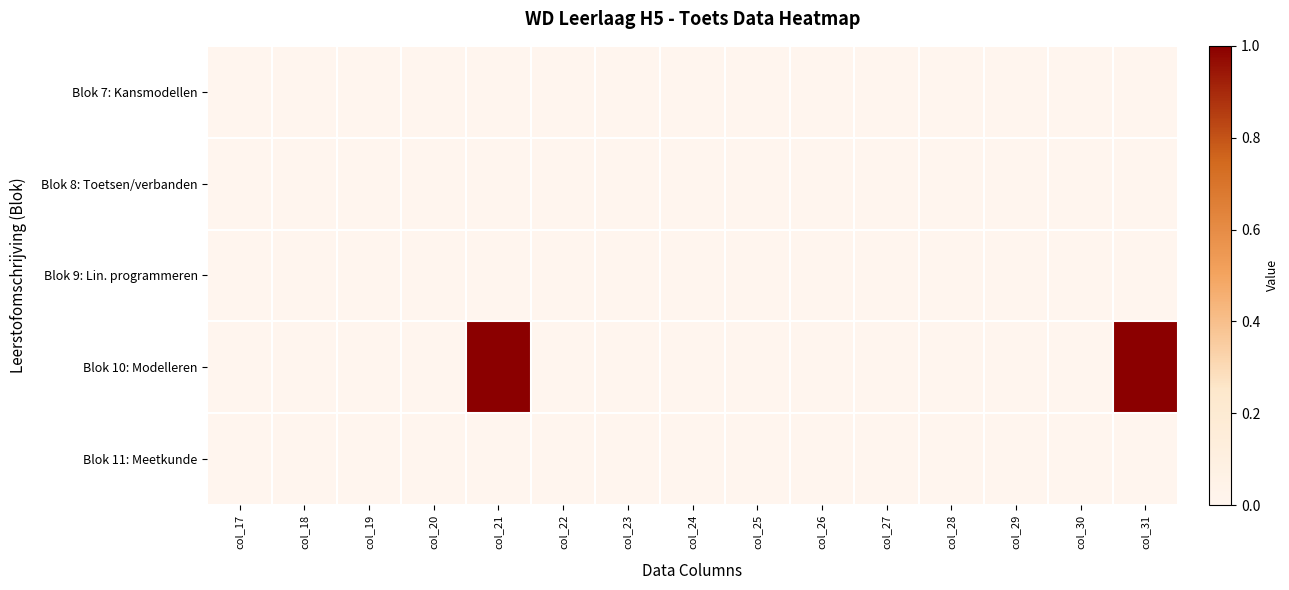

Reading right to left, list all the values displayed in this chart.

Blok 7: Kansmodellen: col_31=0	col_30=0	col_29=0	col_28=0	col_27=0	col_26=0	col_25=0	col_24=0	col_23=0	col_22=0	col_21=0	col_20=0	col_19=0	col_18=0	col_17=0
Blok 8: Toetsen/verbanden: col_31=0	col_30=0	col_29=0	col_28=0	col_27=0	col_26=0	col_25=0	col_24=0	col_23=0	col_22=0	col_21=0	col_20=0	col_19=0	col_18=0	col_17=0
Blok 9: Lin. programmeren: col_31=0	col_30=0	col_29=0	col_28=0	col_27=0	col_26=0	col_25=0	col_24=0	col_23=0	col_22=0	col_21=0	col_20=0	col_19=0	col_18=0	col_17=0
Blok 10: Modelleren: col_31=1	col_30=0	col_29=0	col_28=0	col_27=0	col_26=0	col_25=0	col_24=0	col_23=0	col_22=0	col_21=1	col_20=0	col_19=0	col_18=0	col_17=0
Blok 11: Meetkunde: col_31=0	col_30=0	col_29=0	col_28=0	col_27=0	col_26=0	col_25=0	col_24=0	col_23=0	col_22=0	col_21=0	col_20=0	col_19=0	col_18=0	col_17=0